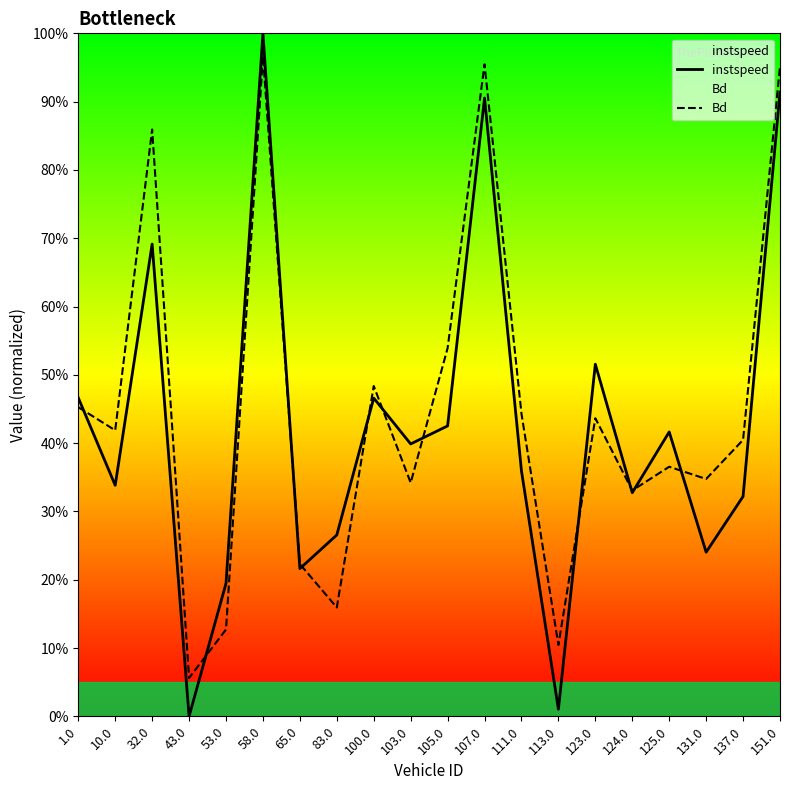

What is the sum of all instspeed values?

8.5